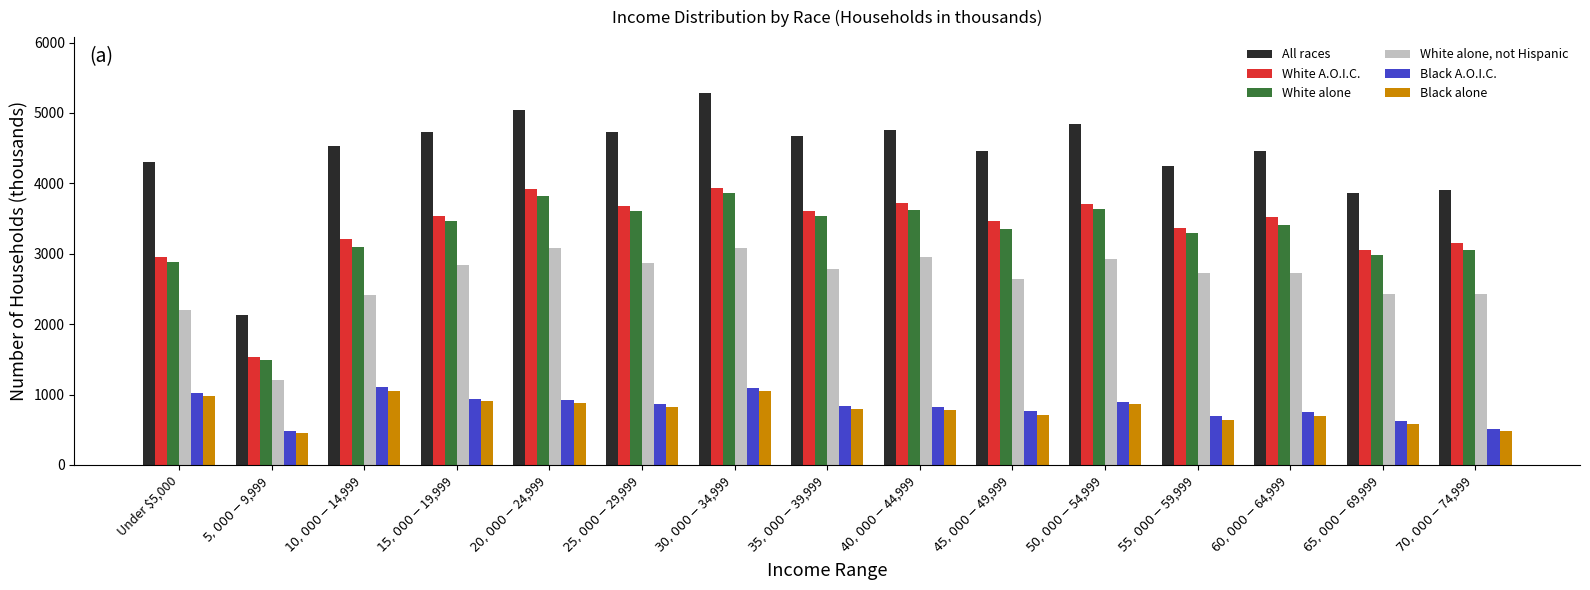

True or false: White A.O.I.C. has a value of 2206 at $60,000-$64,999.

False